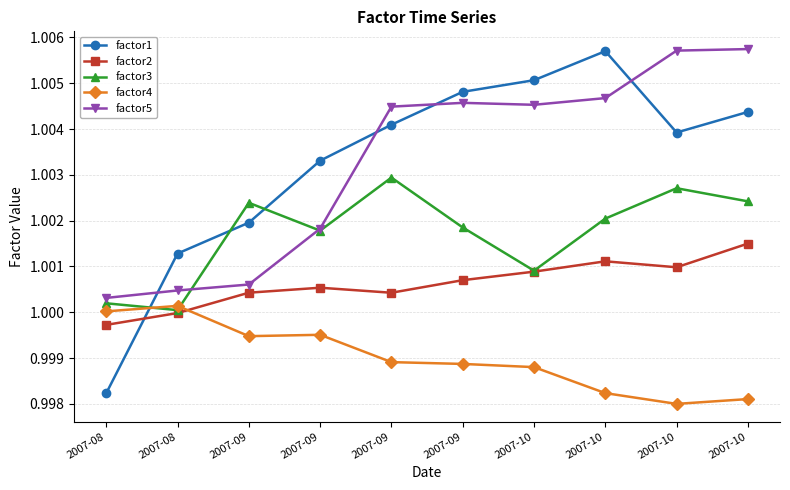

How many intersections are there between factor4 and factor2?

1